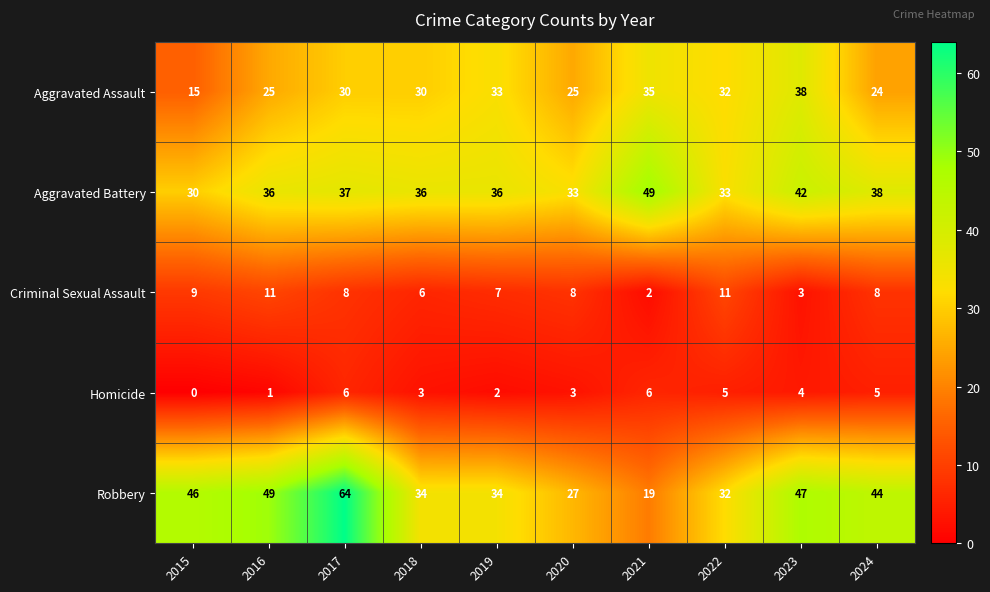

True or false: Criminal Sexual Assault has a value of 11 at 2020.

False